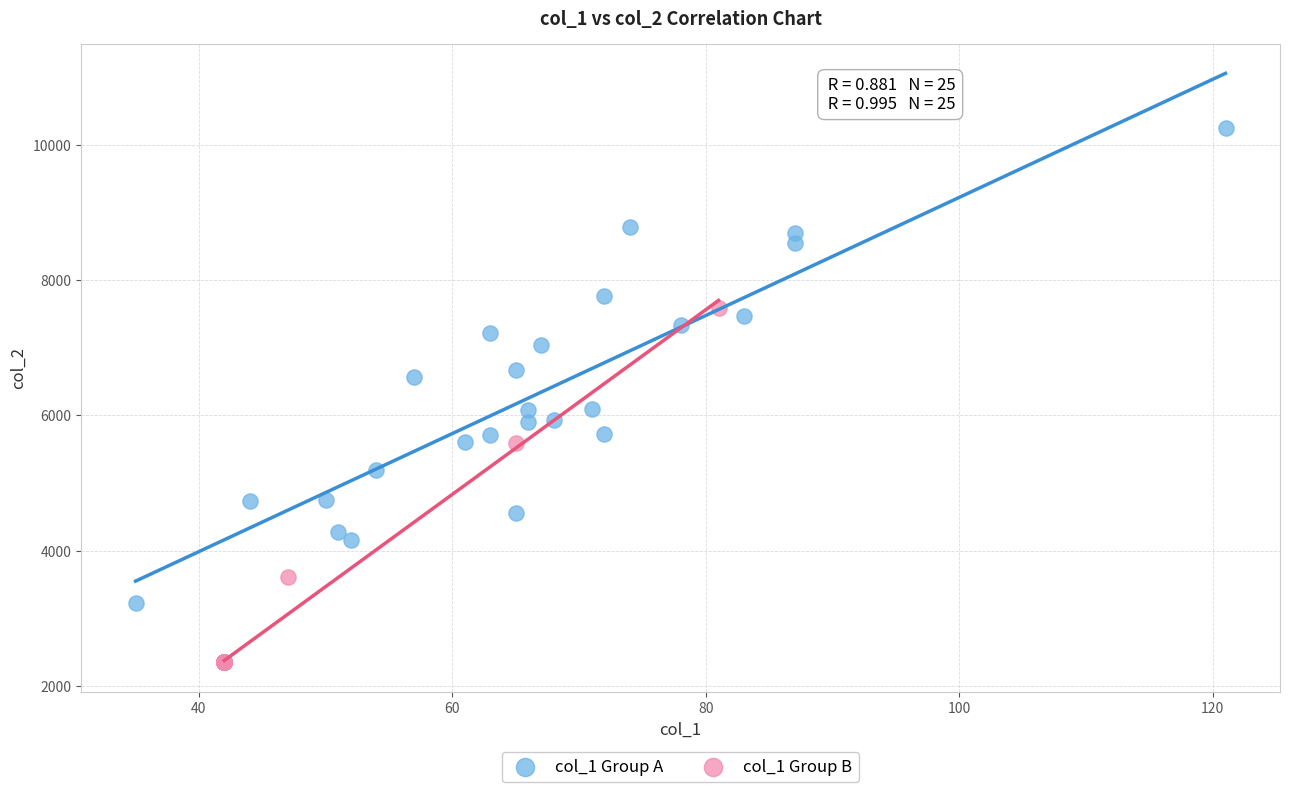

Which series reaches the maximum Y coordinate?

col_1 Group A